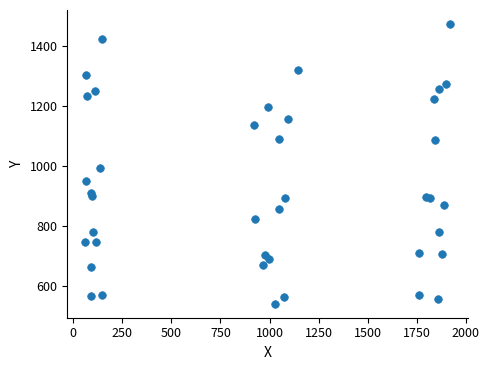

What Y value in the scatter plot is closest to 1007?

992.5